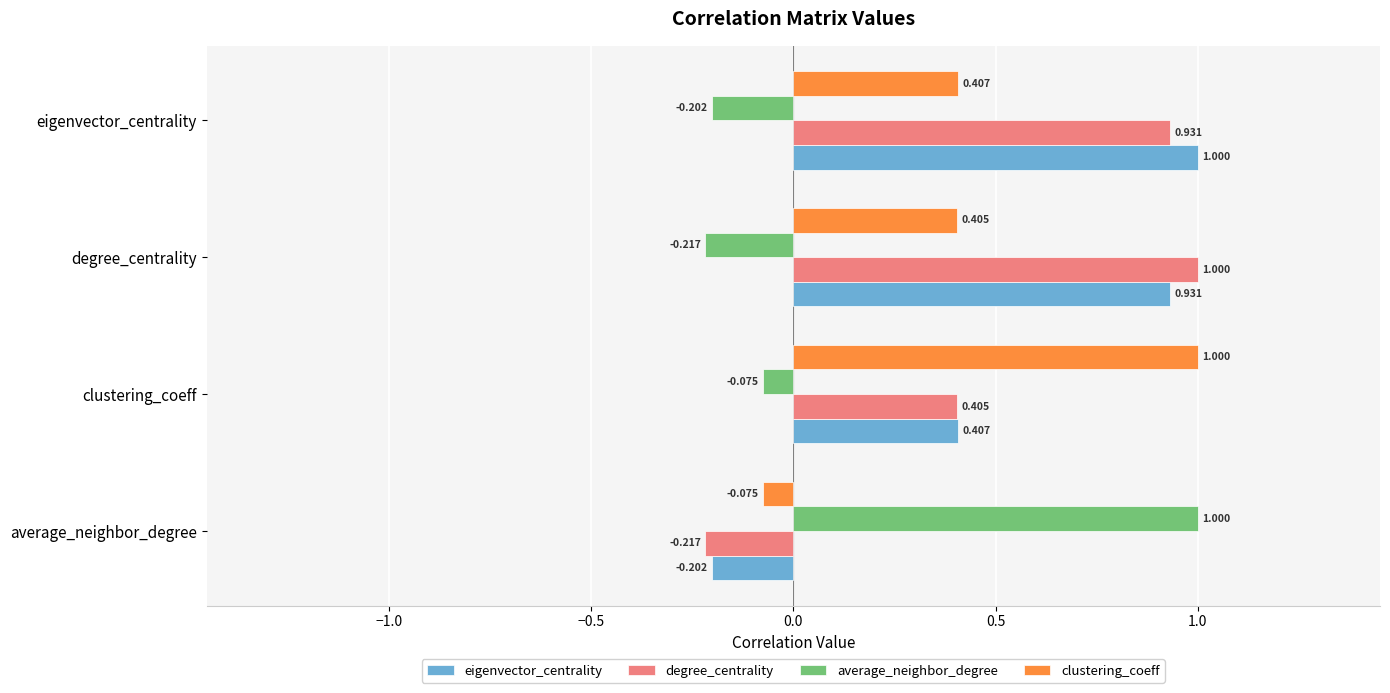

Which category has the highest value in the average_neighbor_degree series?

average_neighbor_degree